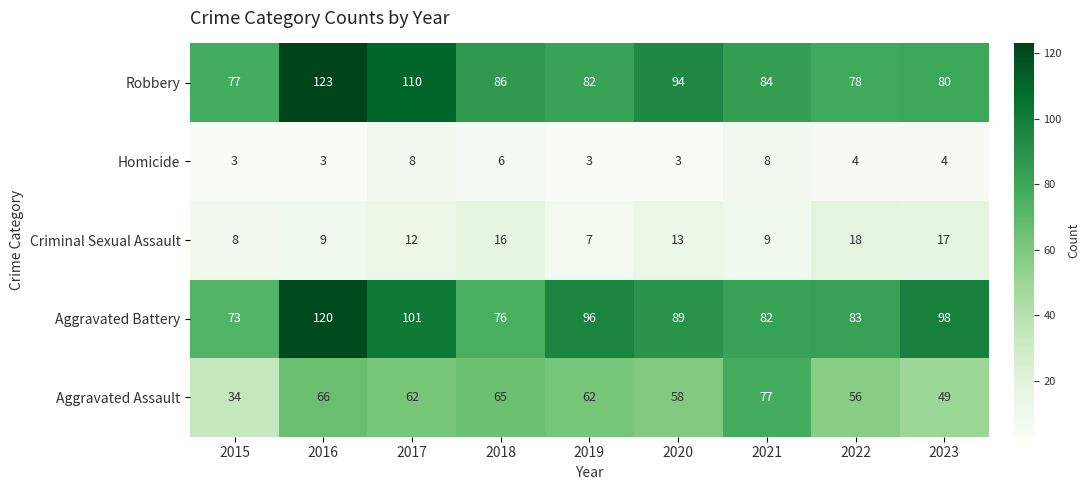

At which category does the chart reach its peak across all series?

2016